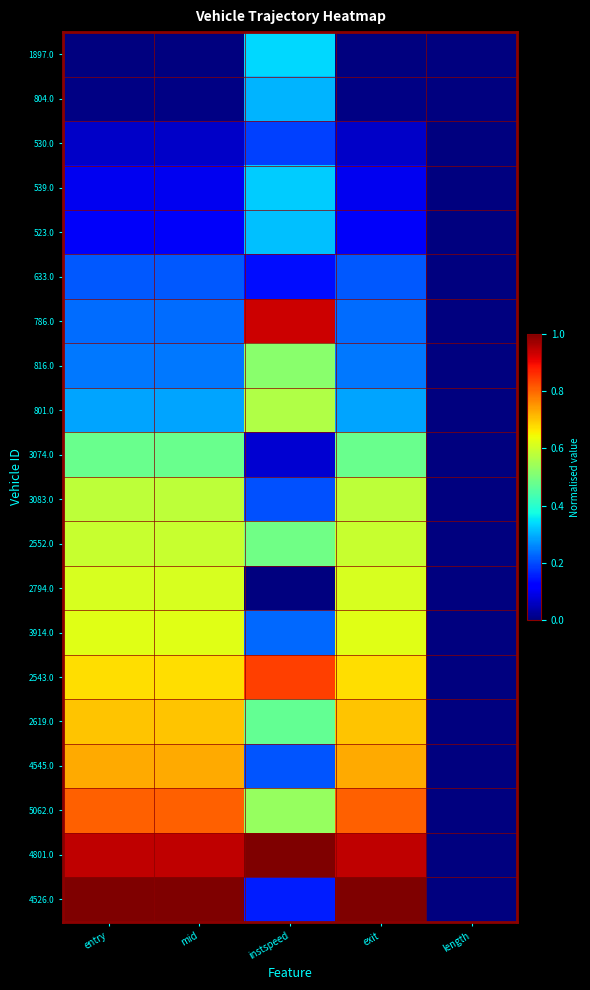

What is the spread (max minus min) of values at mid?

1.0